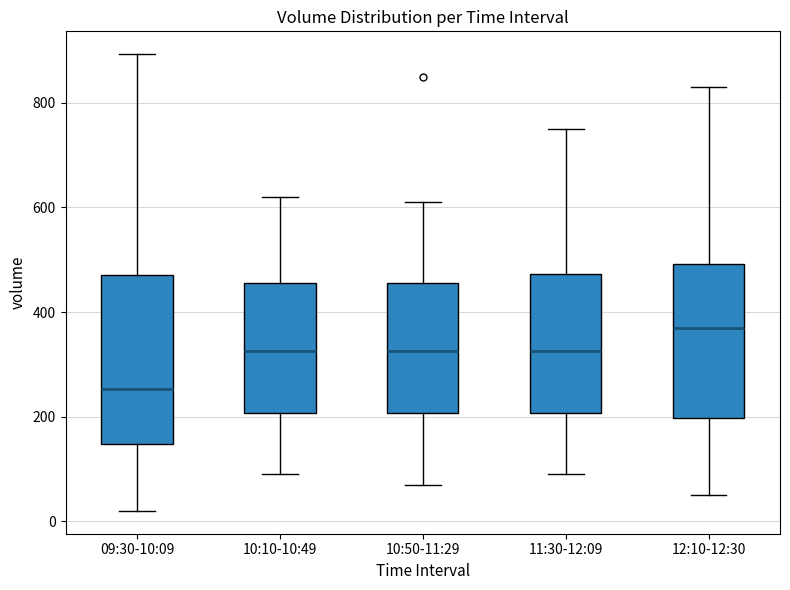

Reading left to right, read every box against the y-axis: the position of its median line, the range the box covers, and the ends of its whiskers. The values are not printed on the chart, so give them approximately, as read against the axis.

09:30-10:09: median 260, box 140 to 480, whiskers 20 to 900
10:10-10:49: median 320, box 200 to 460, whiskers 100 to 620
10:50-11:29: median 320, box 200 to 460, whiskers 80 to 620
11:30-12:09: median 320, box 200 to 480, whiskers 100 to 760
12:10-12:30: median 380, box 200 to 500, whiskers 60 to 840